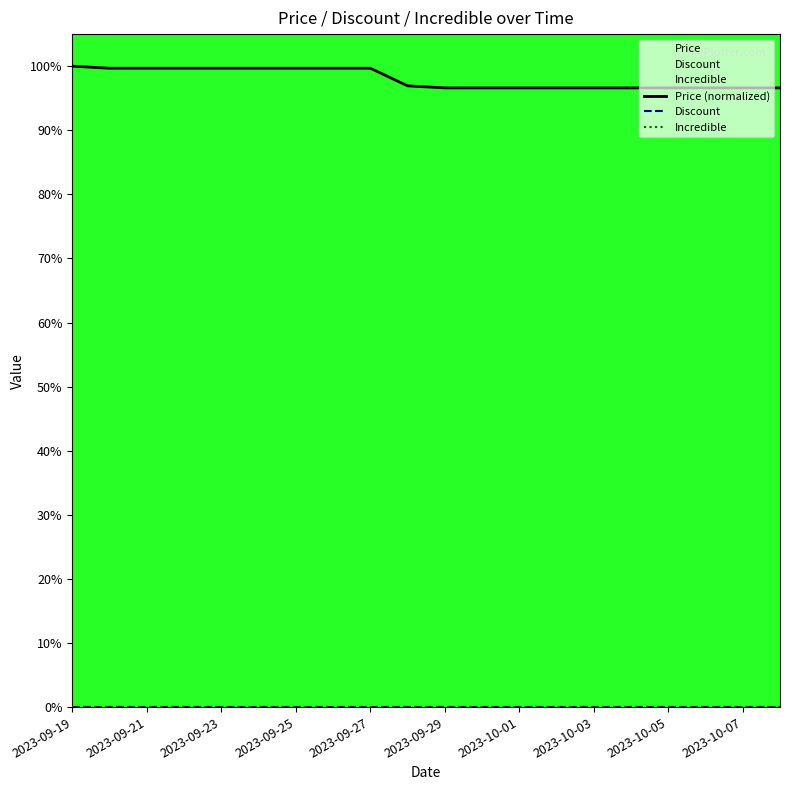

How many lines are shown in the chart?

3